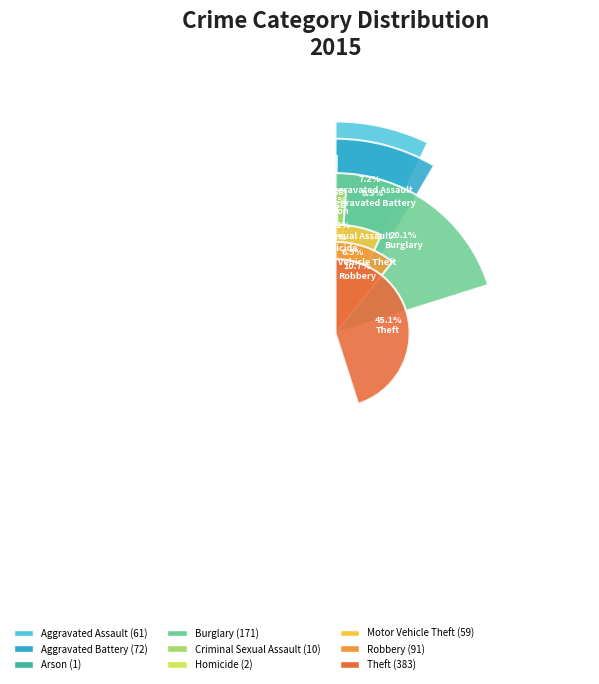

To the nearest percent, what portion does Aggravated Battery represent?

8%